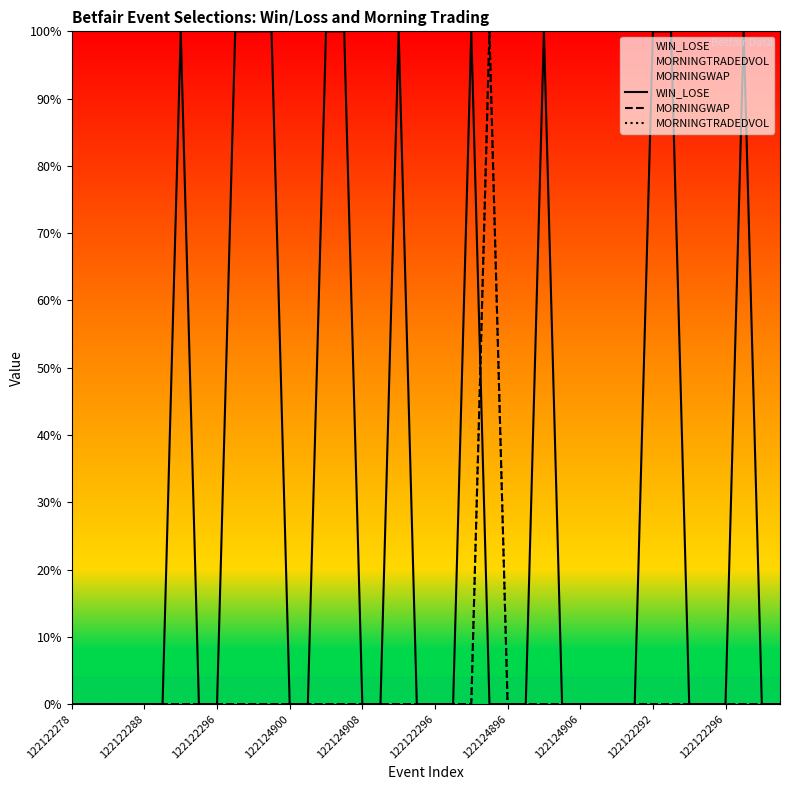

How many lines are shown in the chart?

3